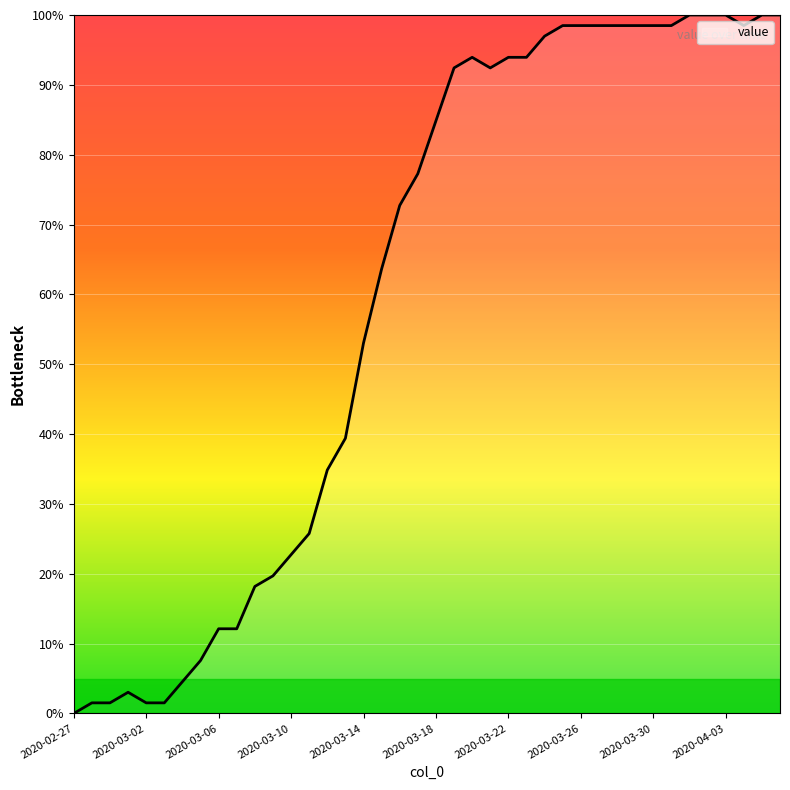

What is the greatest value displayed?

100.0